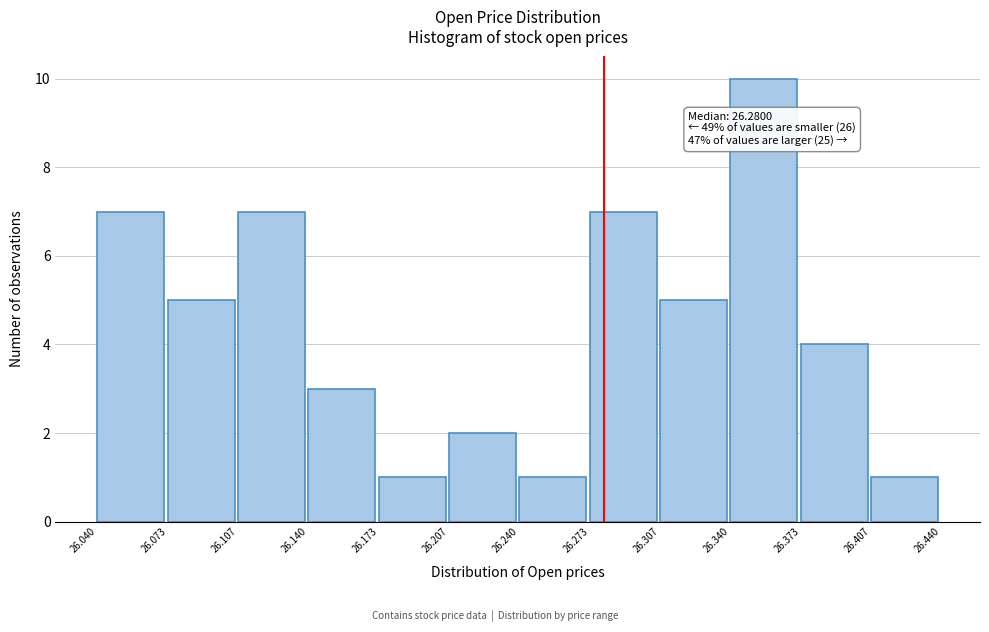

Over which range of the x-axis is the bar tallest?

26.340 to 26.373